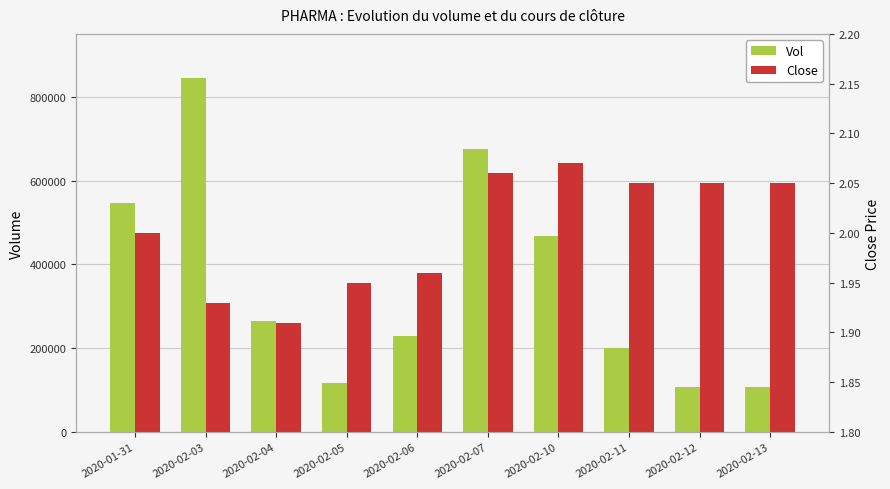

True or false: Close has a value of 0.7 at 2020-02-13.

False